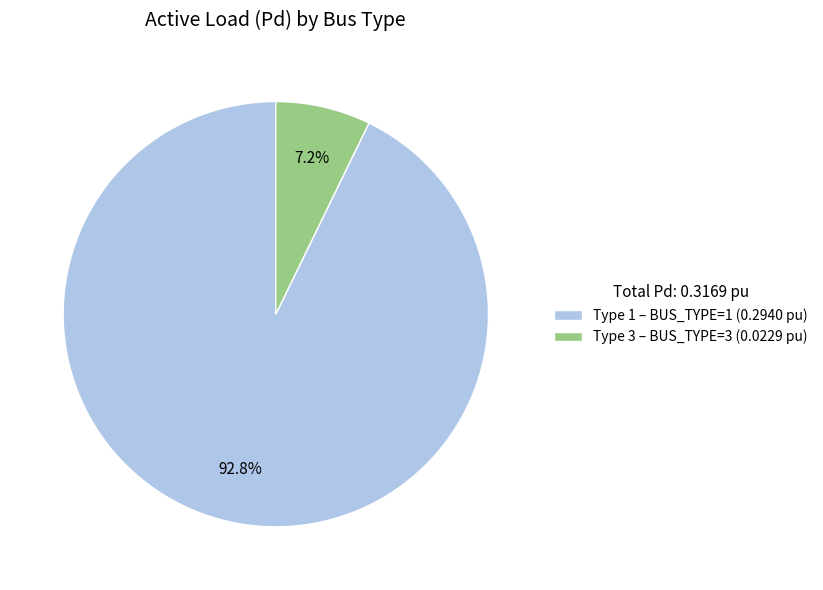

How many segments does this pie chart have?

2